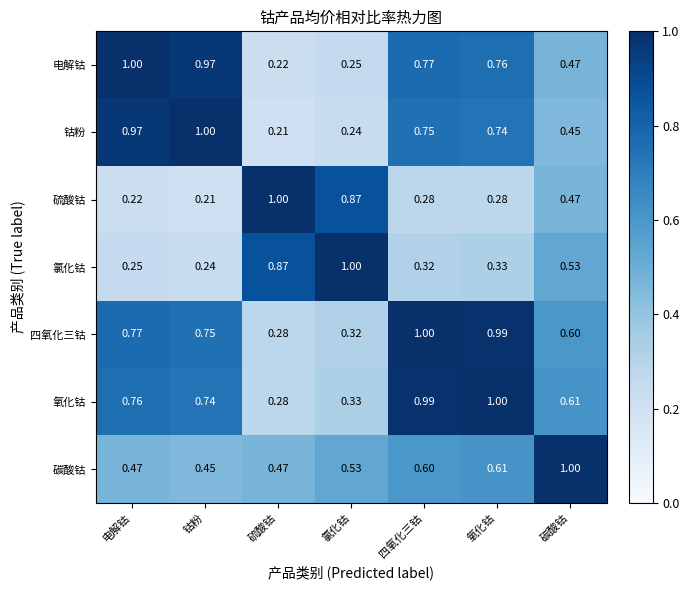

Rank the series at 钴粉 from lowest to highest value.

硫酸钴, 氯化钴, 碳酸钴, 氧化钴, 四氧化三钴, 电解钴, 钴粉